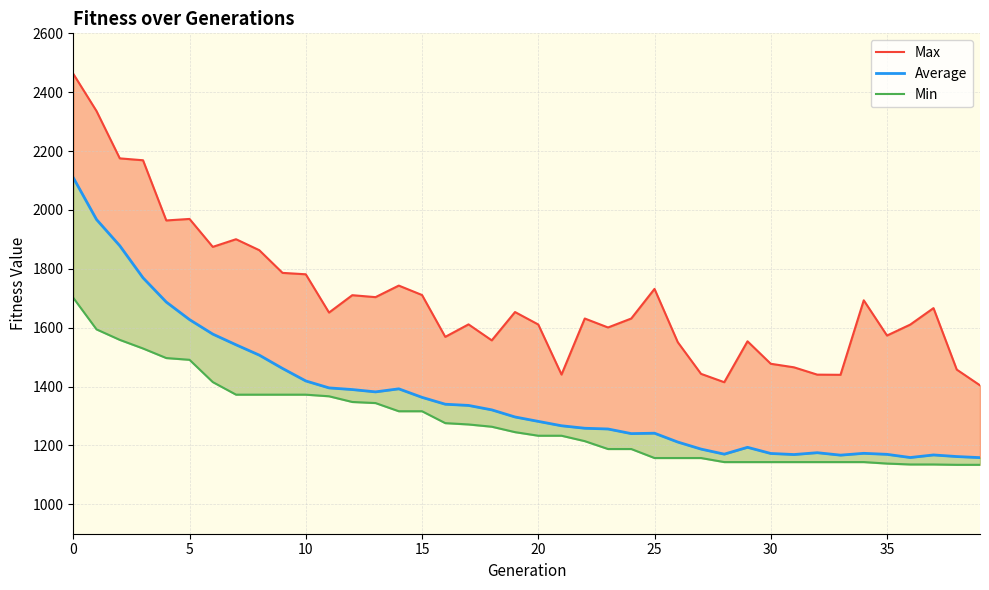

What value does the Average series have at 0?

2109.6